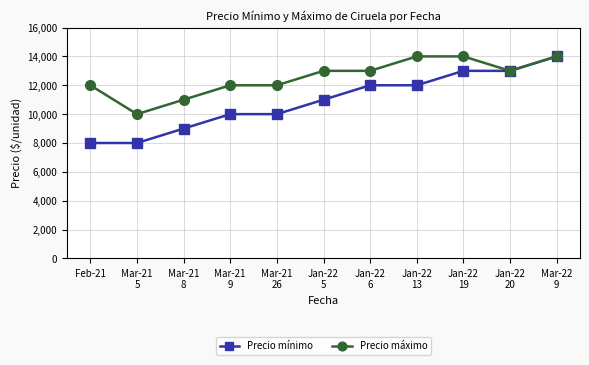

At which category does Precio máximo reach its first local valley?

Mar-21
5